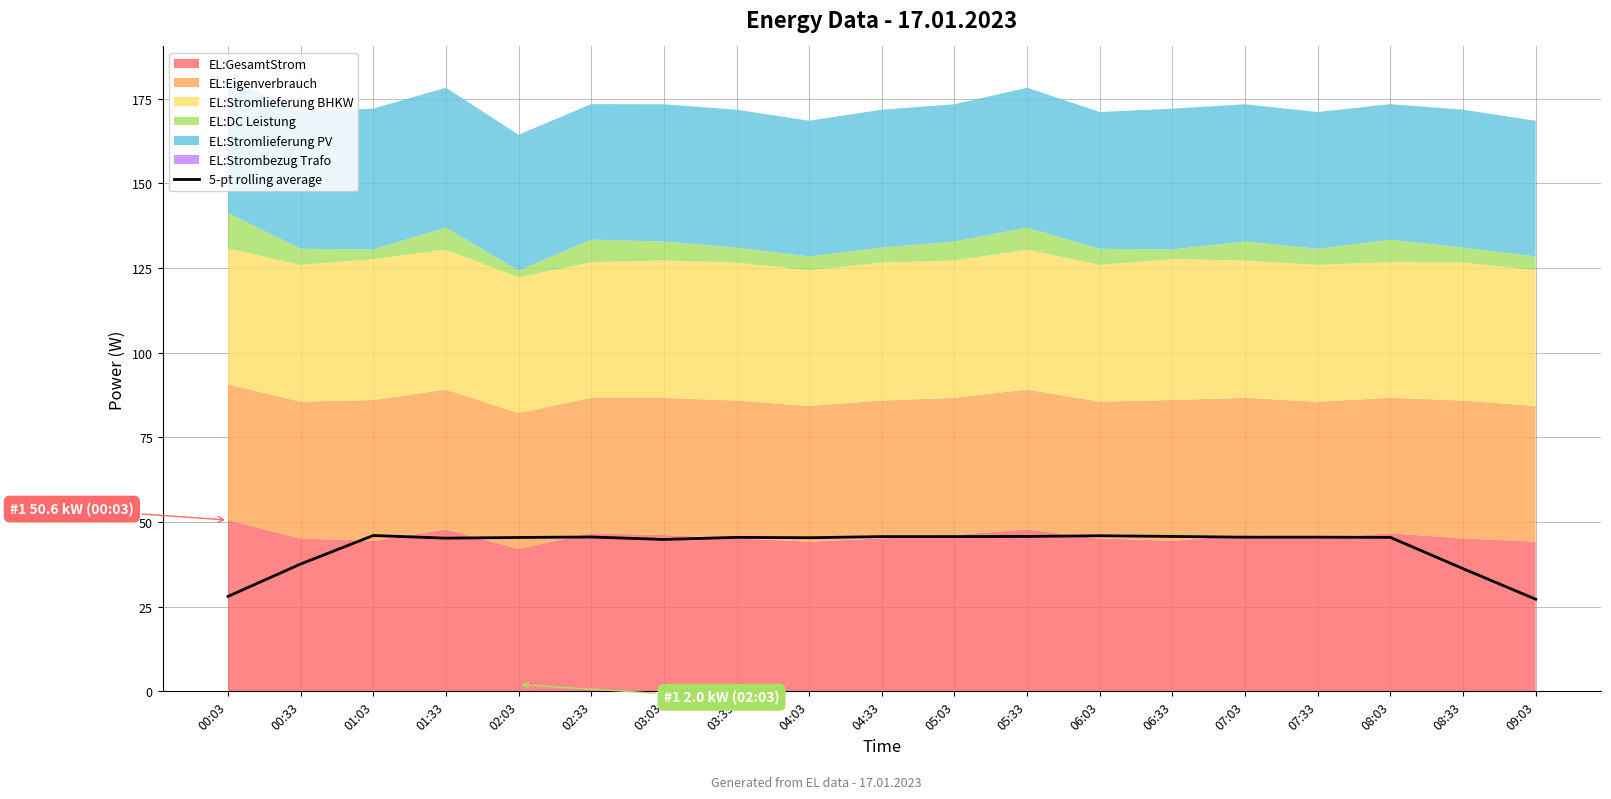

The 5-pt rolling average series shows 45.7 at 05:33. True or false?

True